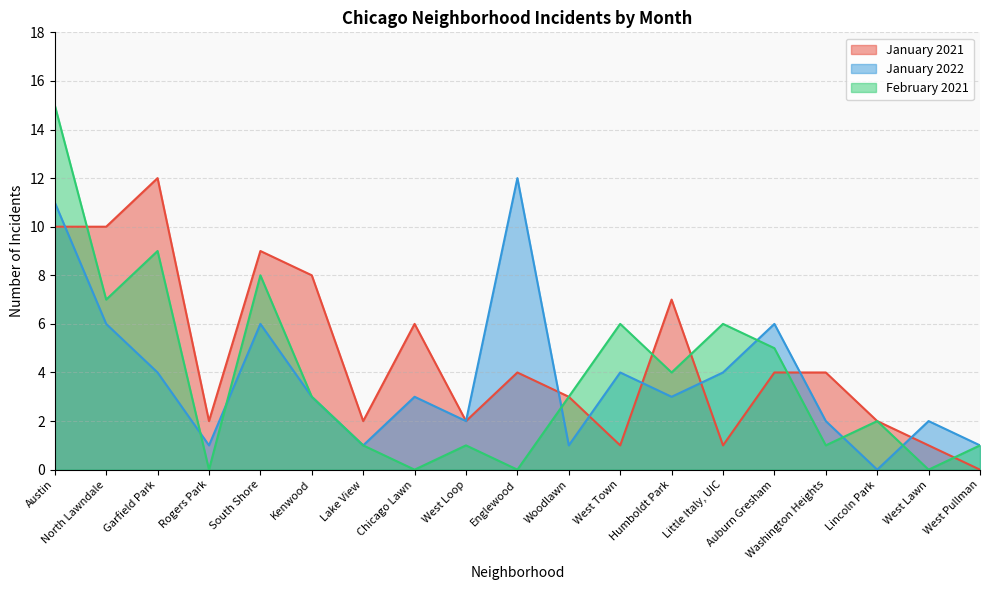

How many values in the January 2022 series are below 3?

8